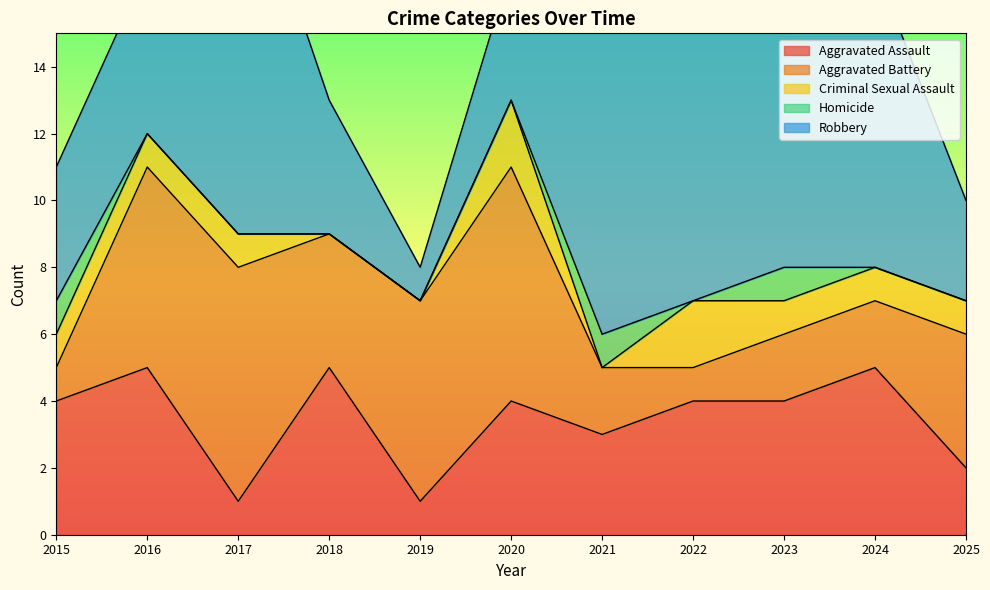

Which category has the highest value across all series?

2022